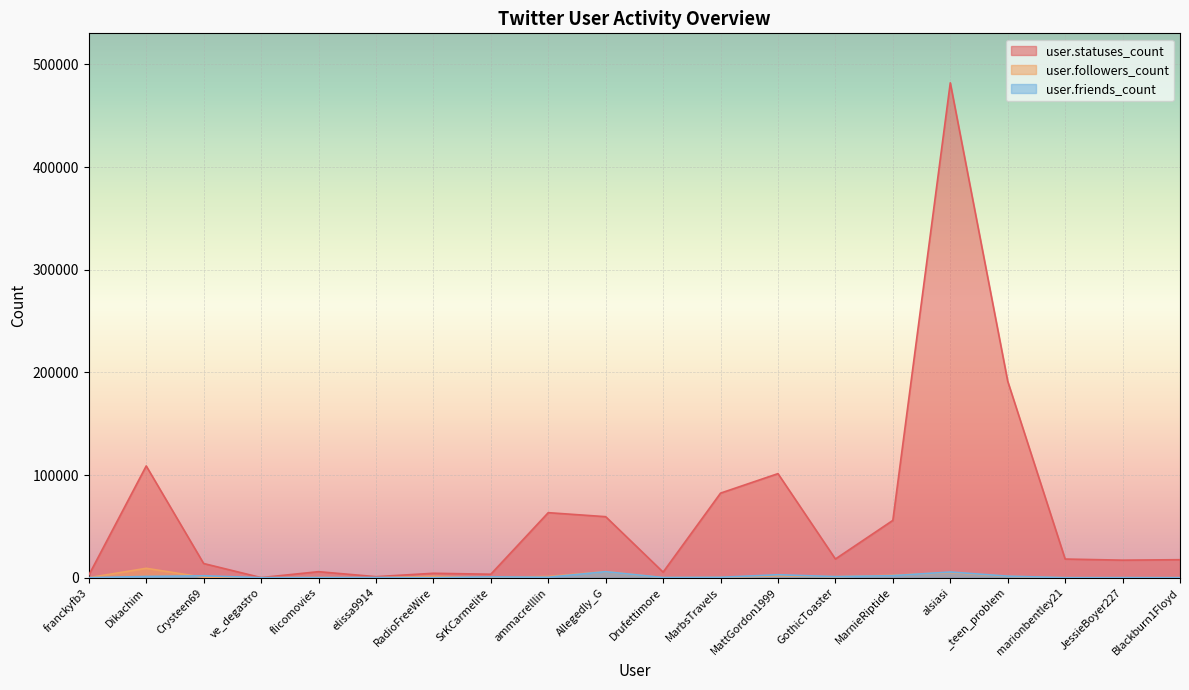

What is the difference between the user.followers_count values at _teen_problem and MarnieRiptide?

1038